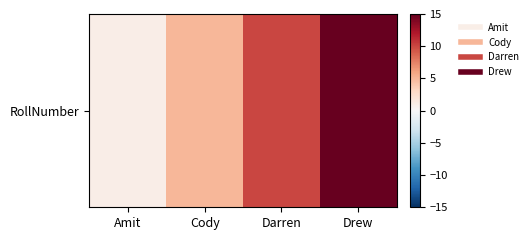

Count the values in the range 5 to 15.

3